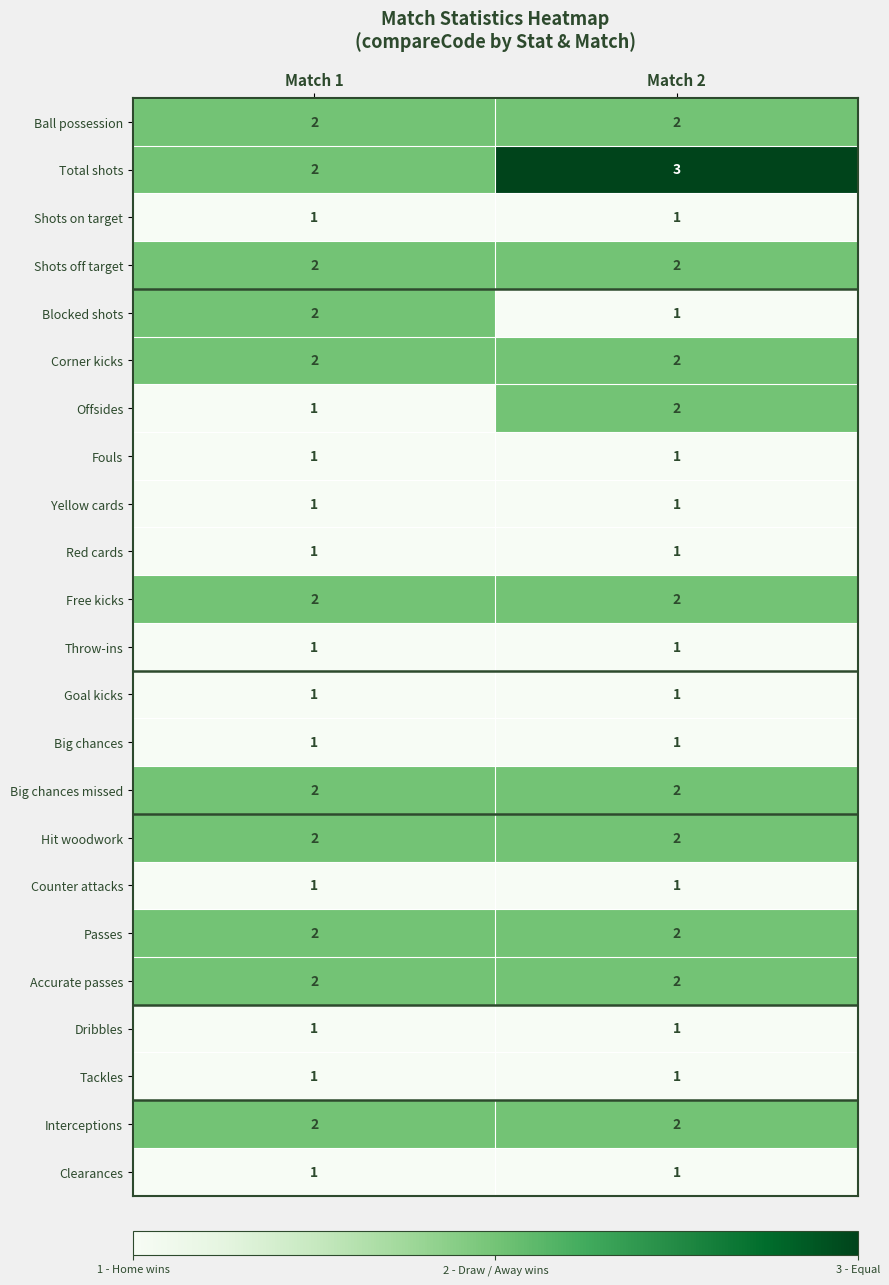

The Offsides series shows 1 at Match 1. True or false?

True